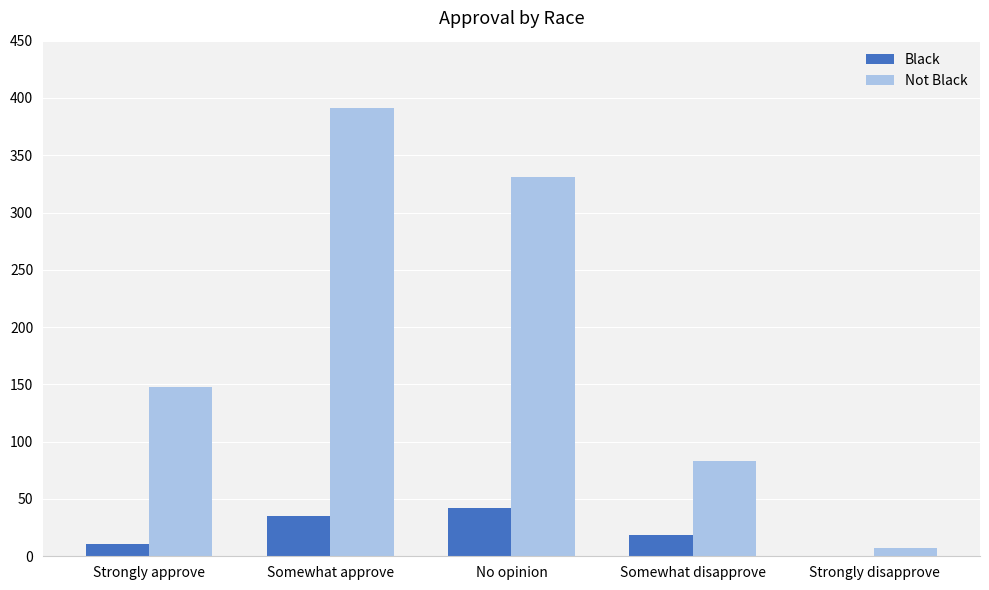

What is the difference between the Black values at Somewhat disapprove and Strongly approve?

8